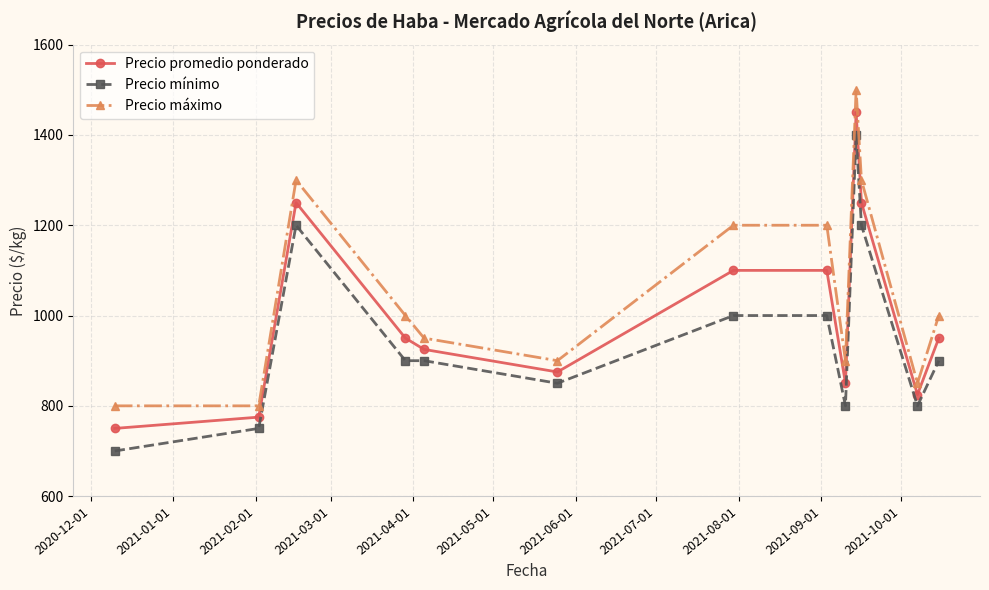

What is the greatest value displayed?

1500